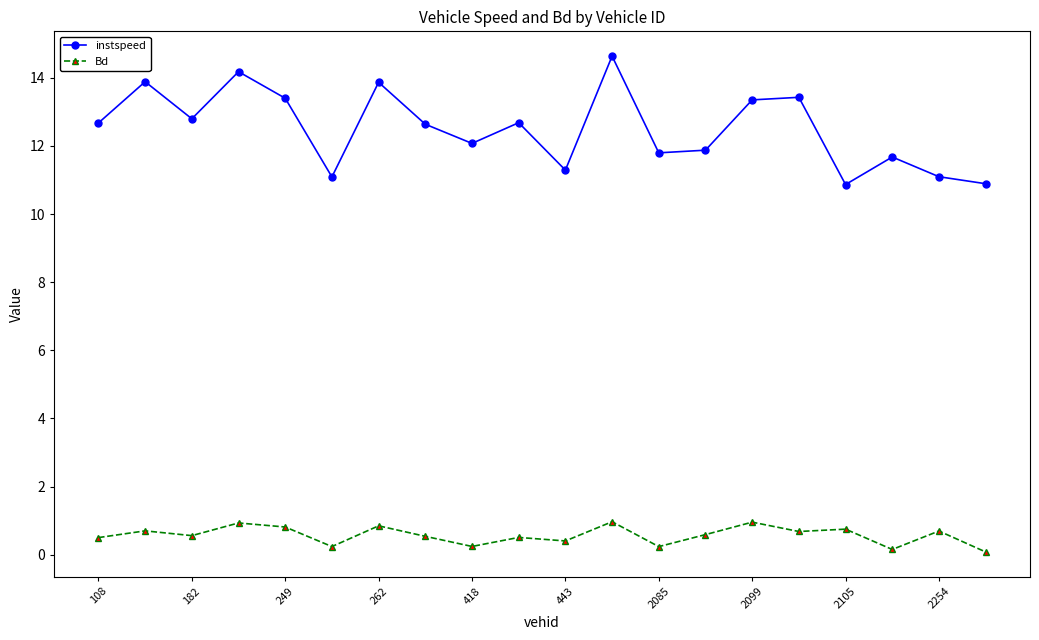

List the series in order of their peak value, lowest first.

Bd, instspeed